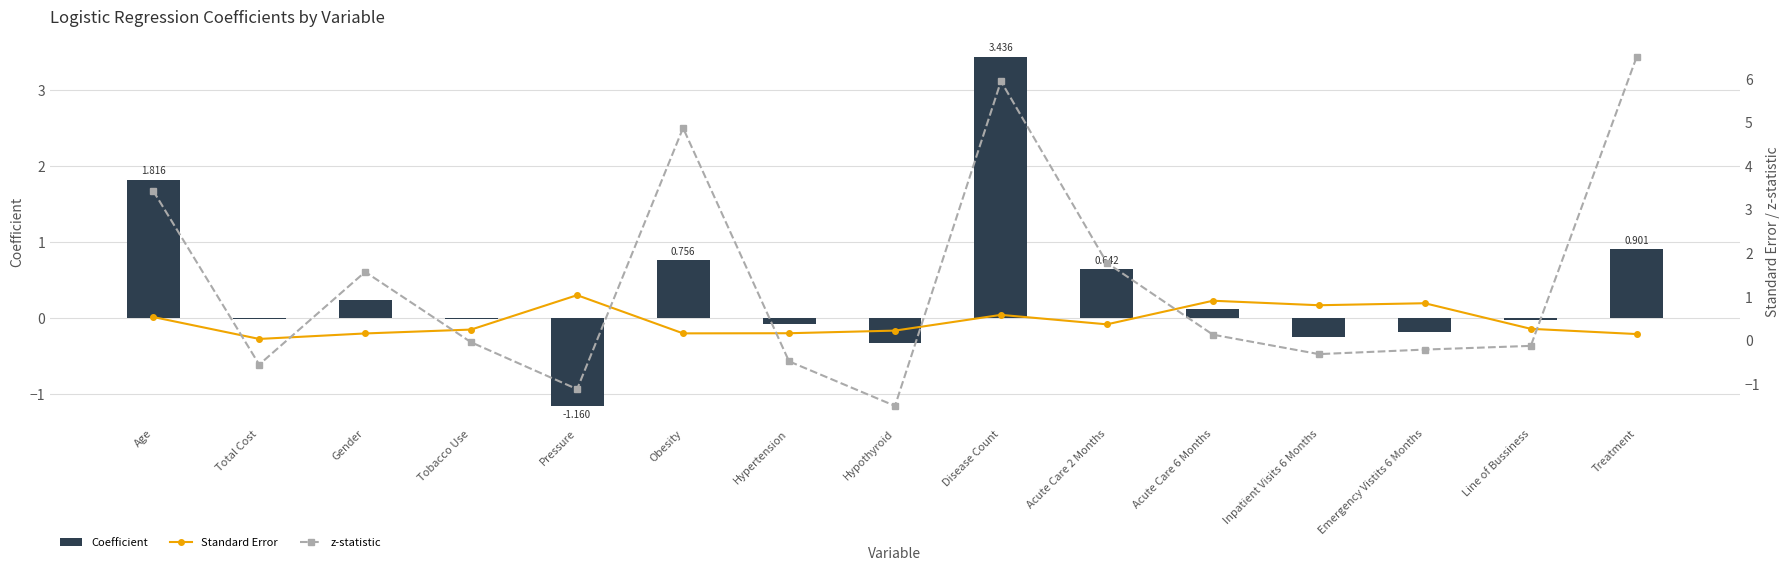

What is the average value of the z-statistic series?

1.3